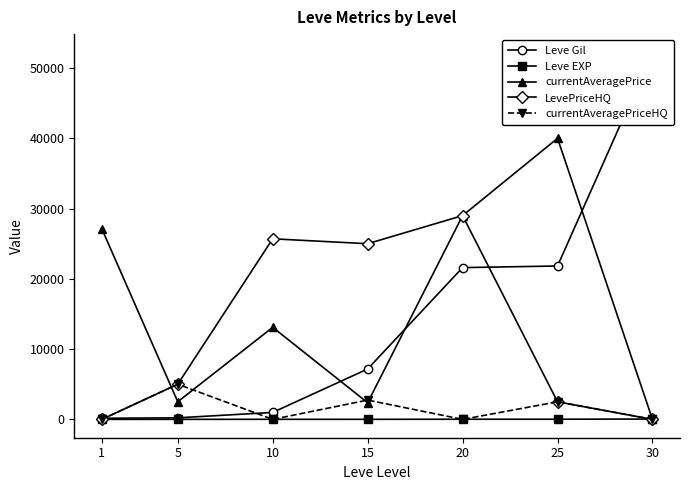

The currentAveragePrice series shows 0.0 at 30. True or false?

True